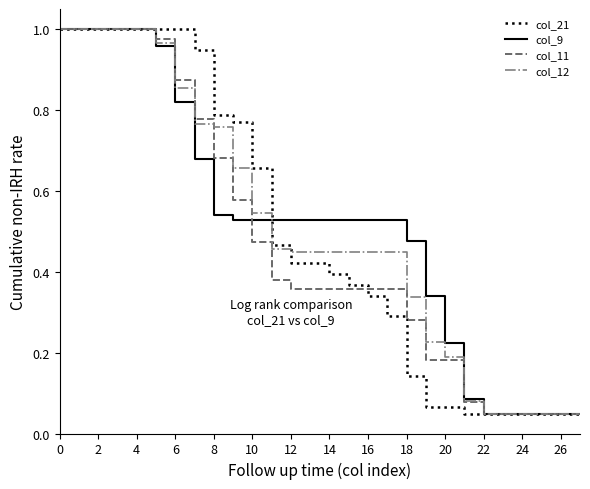

Is this an area chart (filled region under the line)?

No